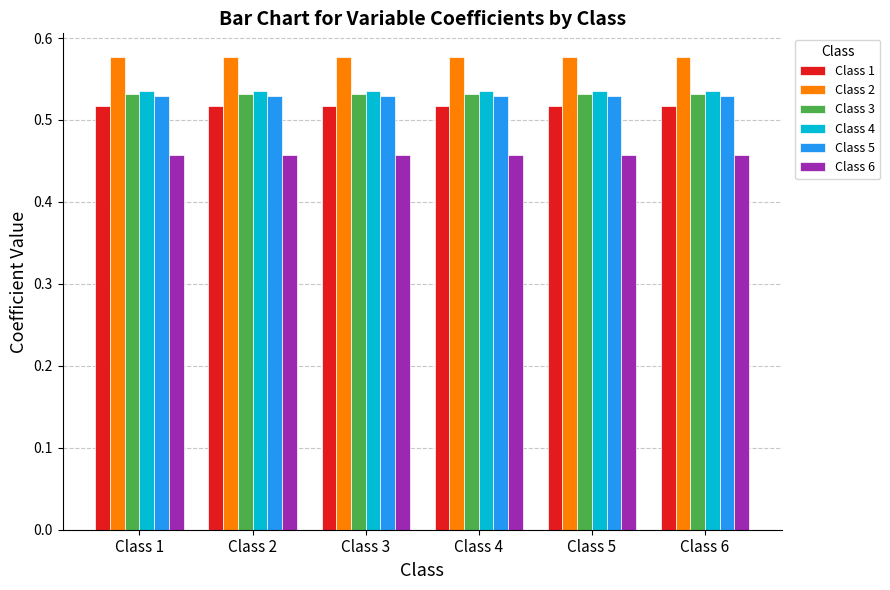

Does the chart contain stacked bars?

No